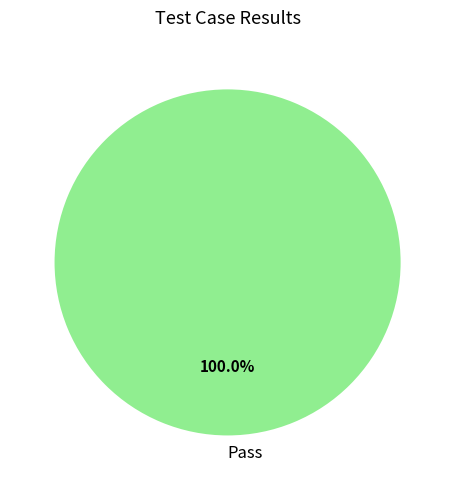

Which slice represents more than half of the pie?

Pass